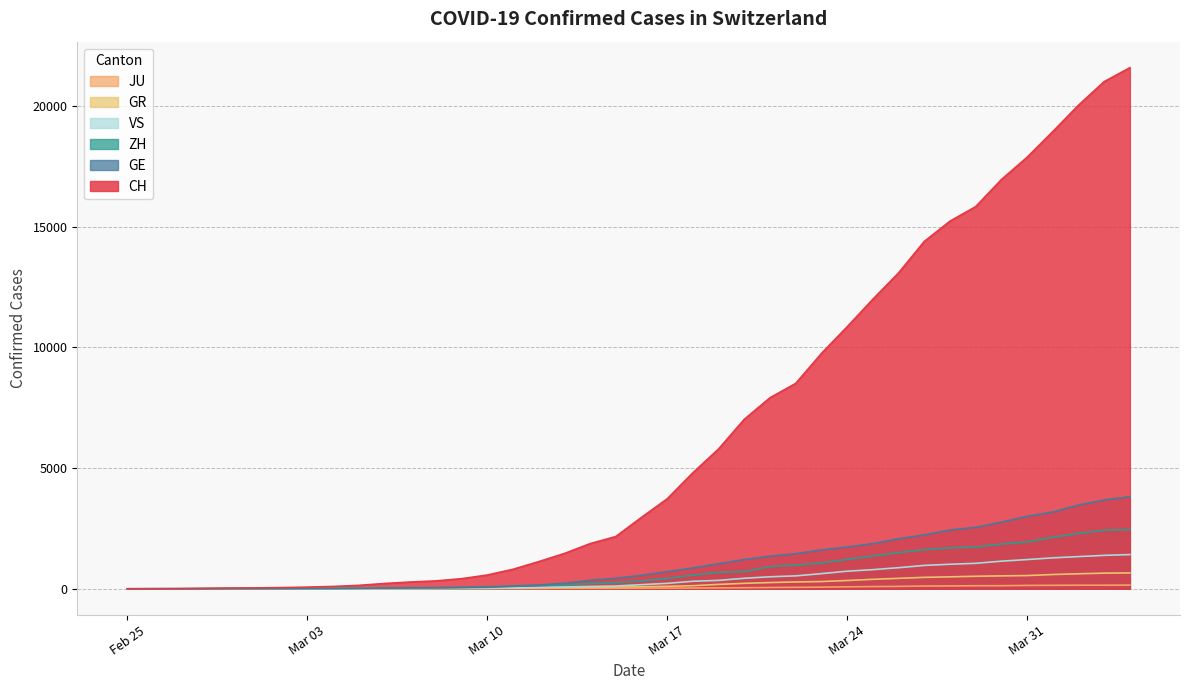

What is the value of the GE point at the 7th from the left?

11